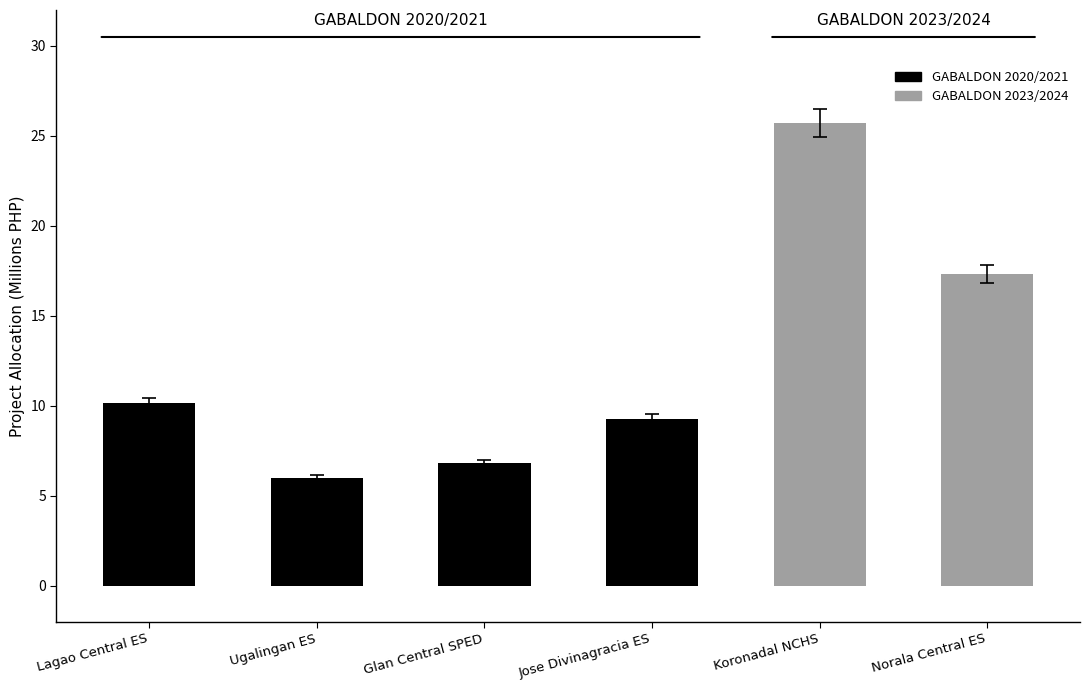

What is the sum of the values at Ugalingan ES and Glan Central SPED?

12.8